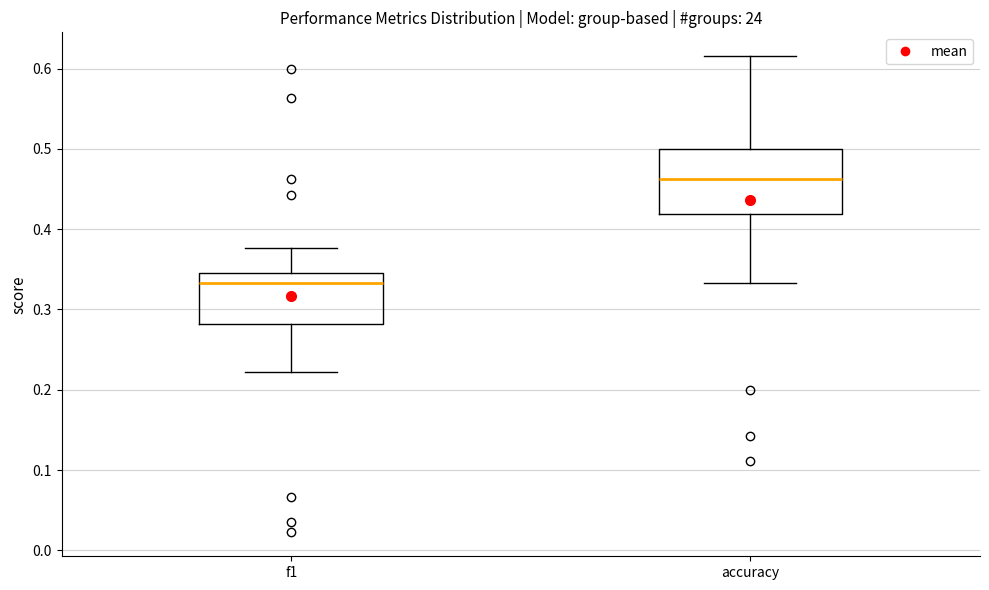

Where is the upper edge of the box for accuracy on the y-axis? The values are not printed on the chart, so give them approximately, as read against the axis.

0.50